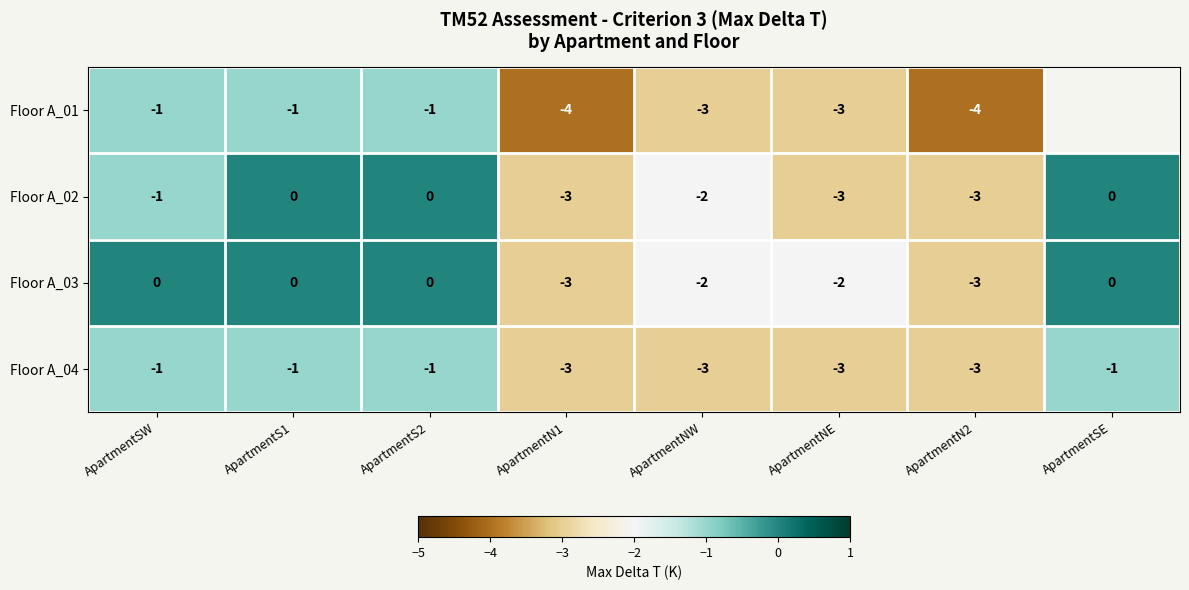

Where is Floor A_02 nearest to the value -1?

ApartmentSW